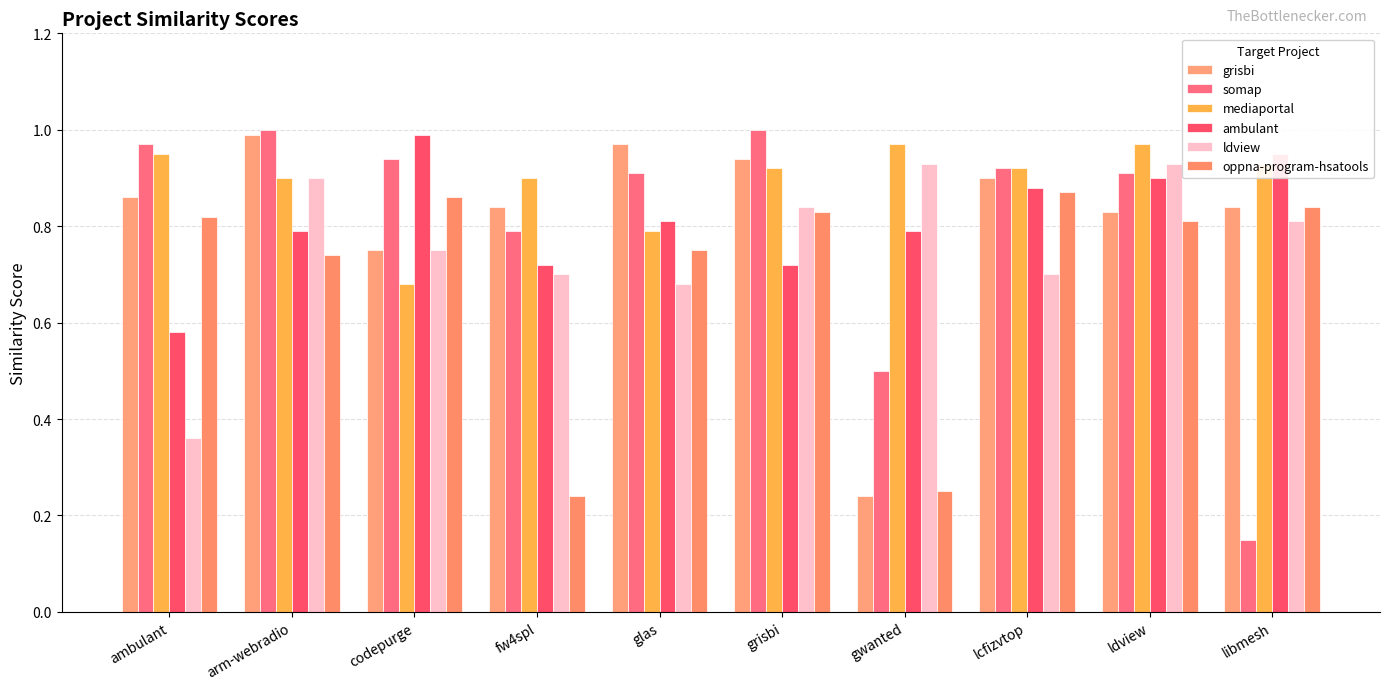

List the series in order of their peak value, highest first.

somap, grisbi, ambulant, mediaportal, ldview, oppna-program-hsatools